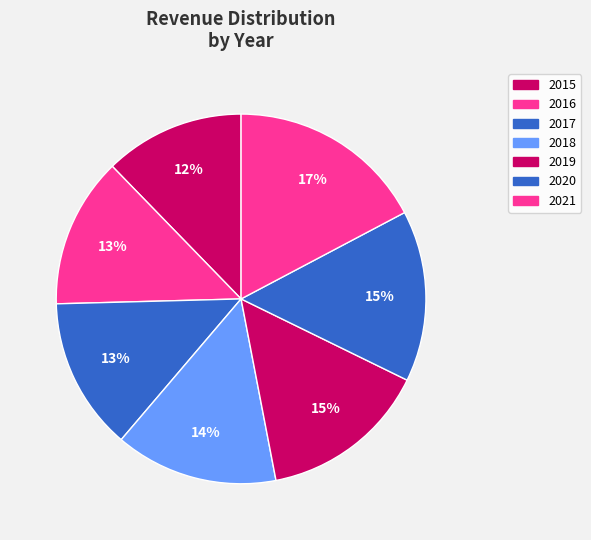

Which slice is the smallest?

2015